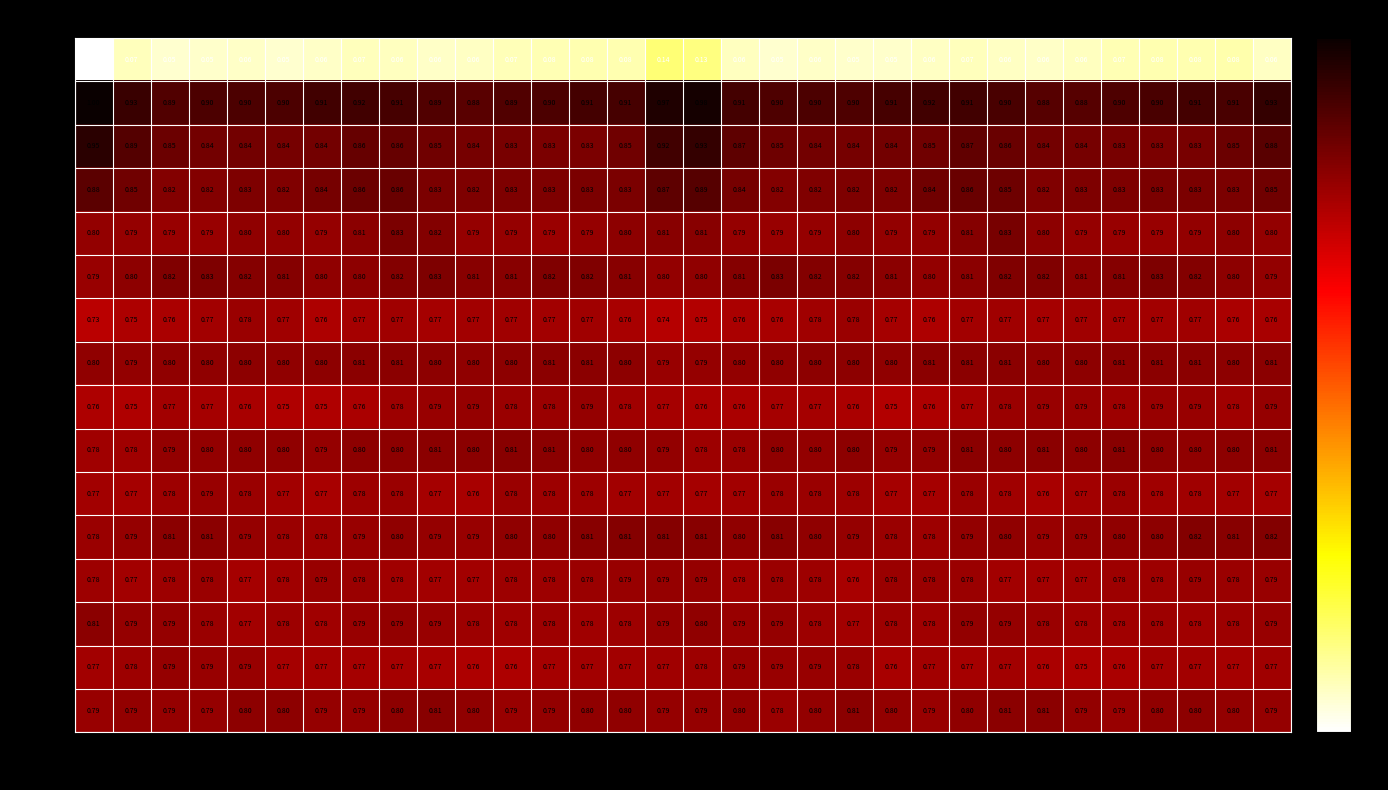

What is the spread (max minus min) of values at c28?

0.8